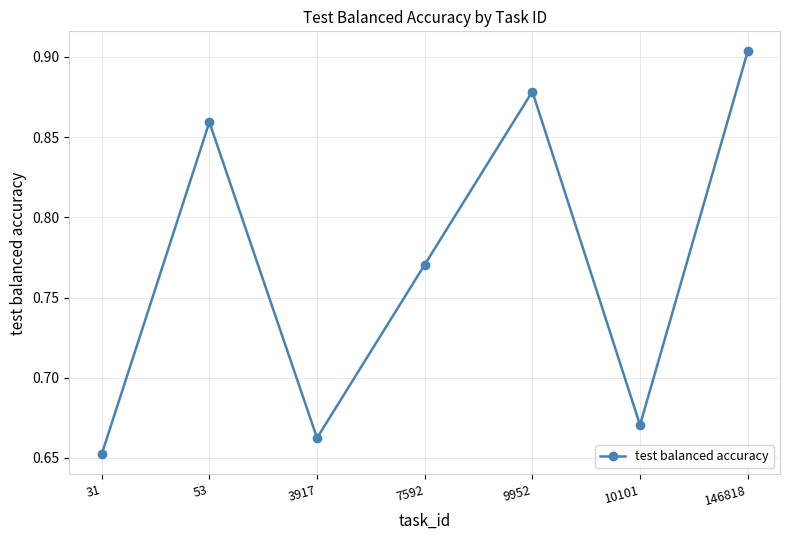

Between 9952 and 146818, which is larger?

146818